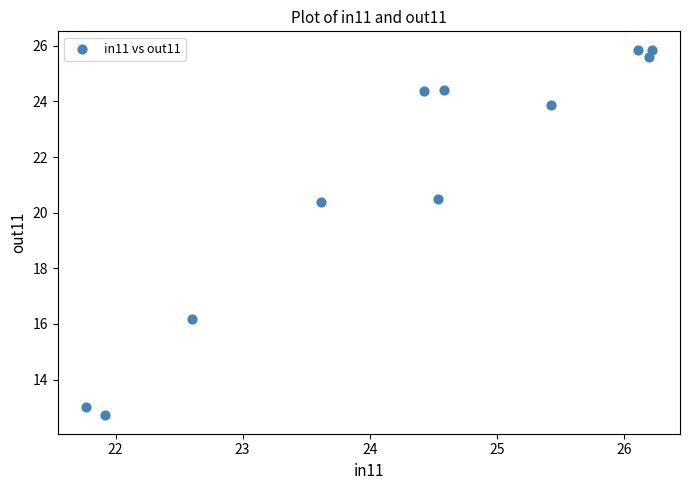

What is the range of X values (max minus min)?

4.5